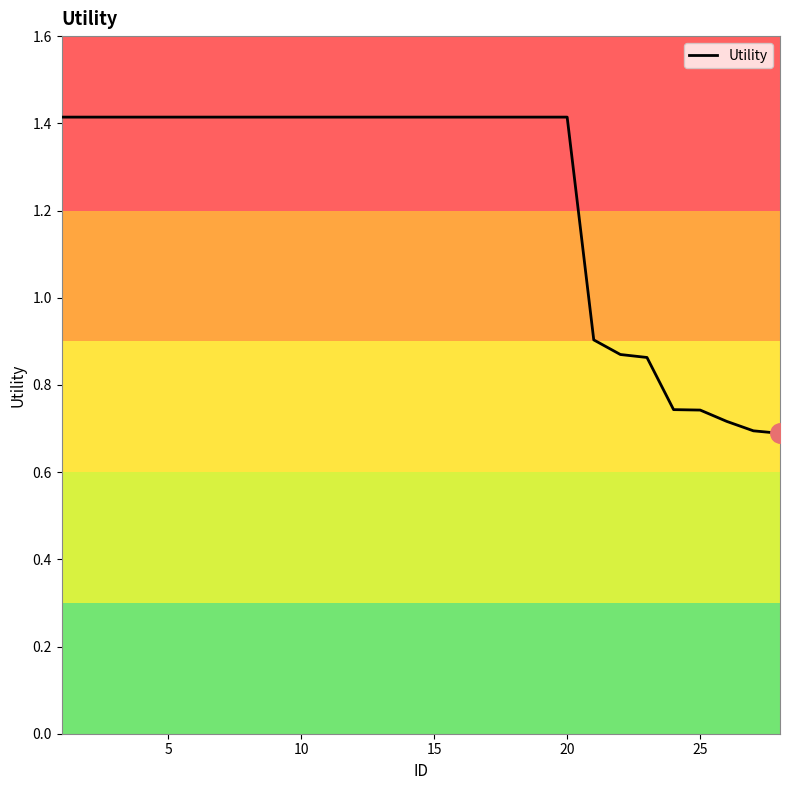

What is the greatest value displayed?

1.4